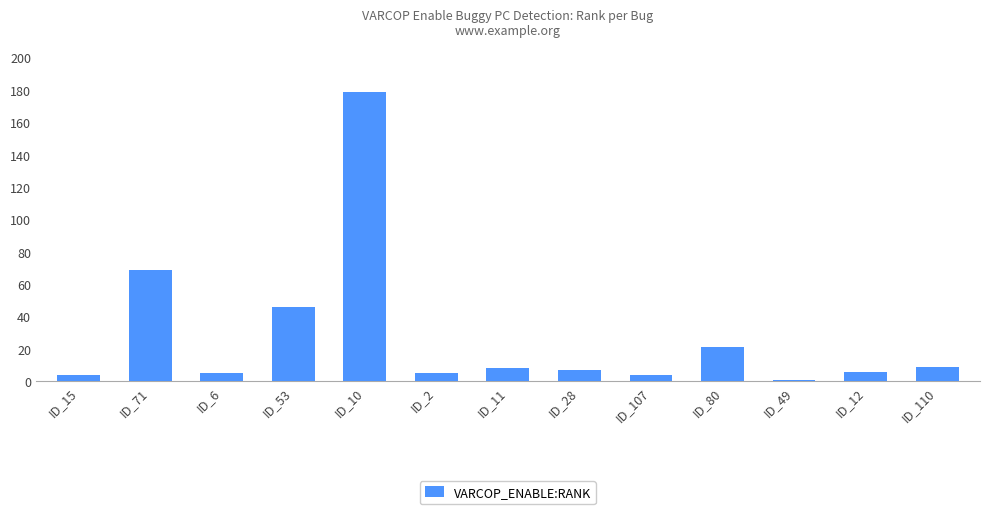

What is the change in value from ID_53 to ID_11?

-38